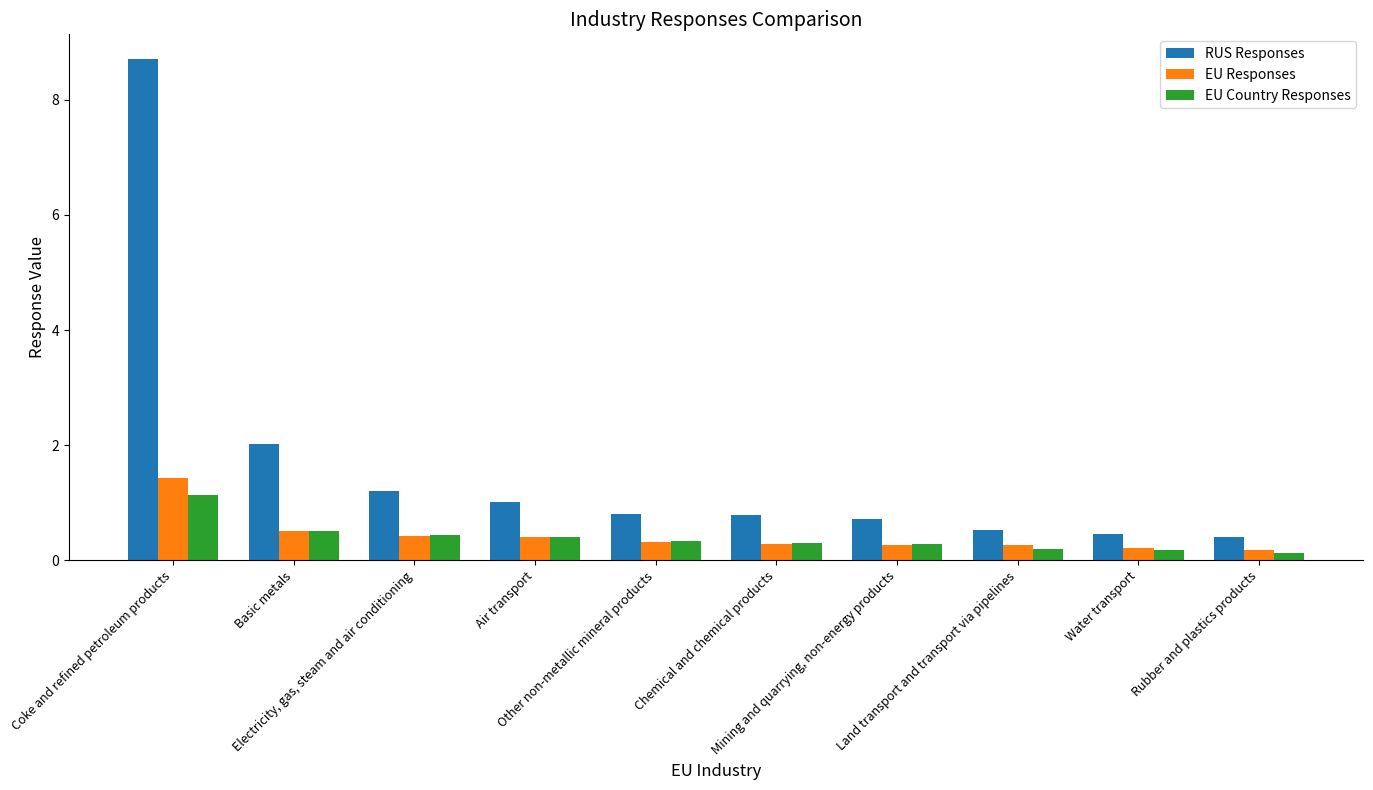

Which series has the largest range (max minus min)?

RUS Responses